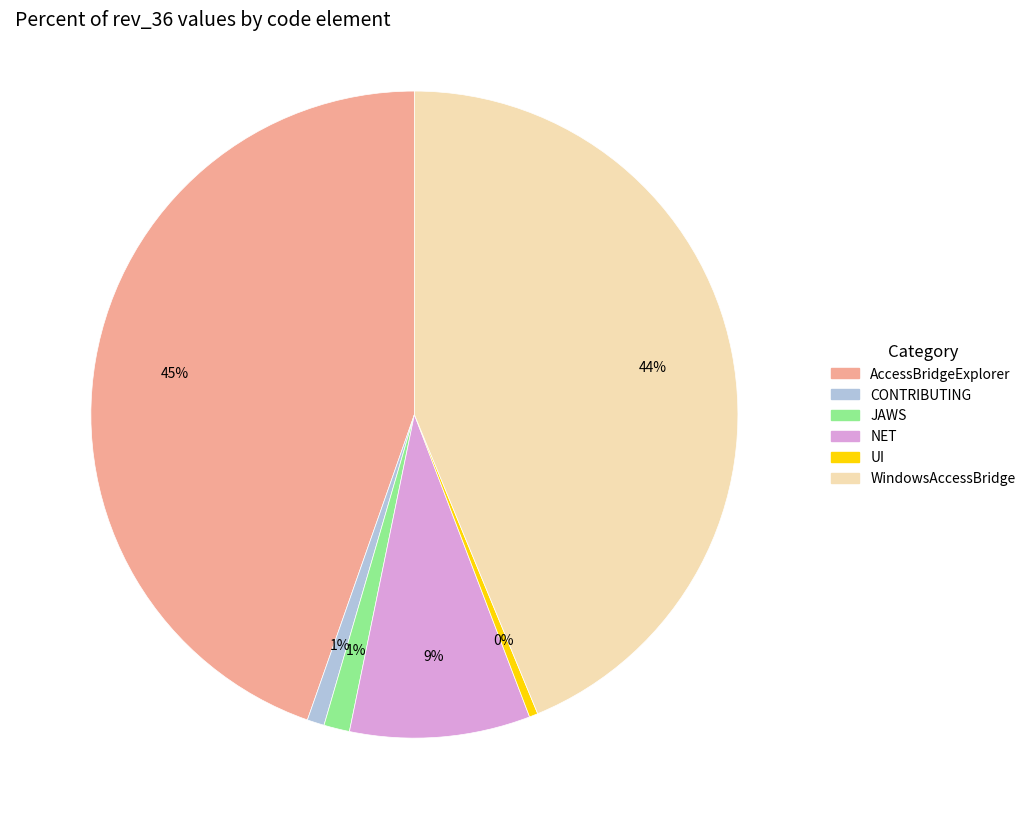

Between CONTRIBUTING and NET, which is larger?

NET